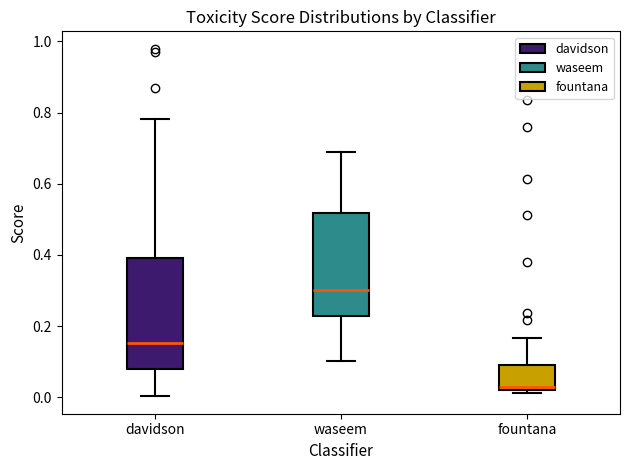

Reading left to right, transcribe this box plot: for each box, give where its median line is, the range the box spans, and where its two whiskers end, as read against the y-axis. The values are not printed on the chart, so give them approximately, as read against the axis.

davidson: median 0.16, box 0.08 to 0.40, whiskers 0.00 to 0.78
waseem: median 0.30, box 0.22 to 0.52, whiskers 0.10 to 0.68
fountana: median 0.02 (just above the box's lower edge), box 0.02 to 0.10, whiskers 0.02 (just below the box's lower edge) to 0.16